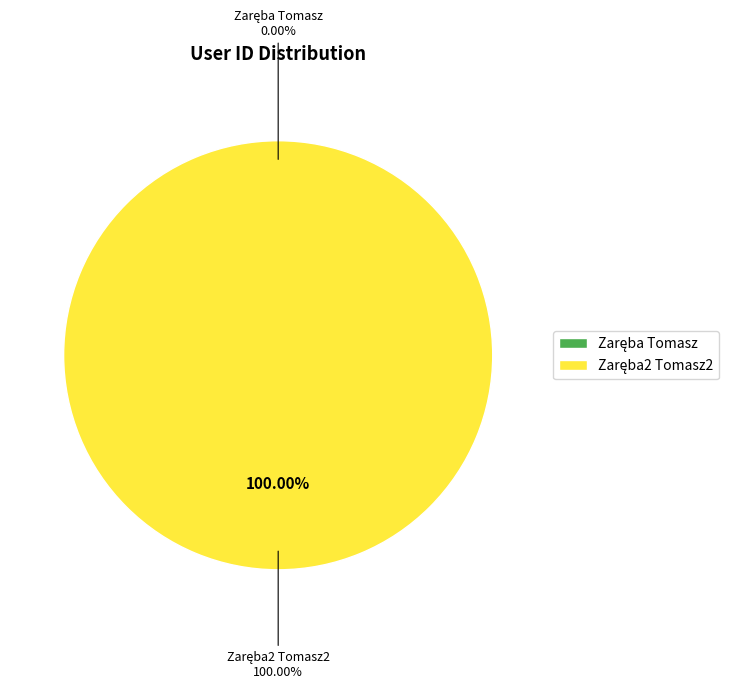

Rank the categories by value from highest to lowest.

Zaręba2 Tomasz2, Zaręba Tomasz